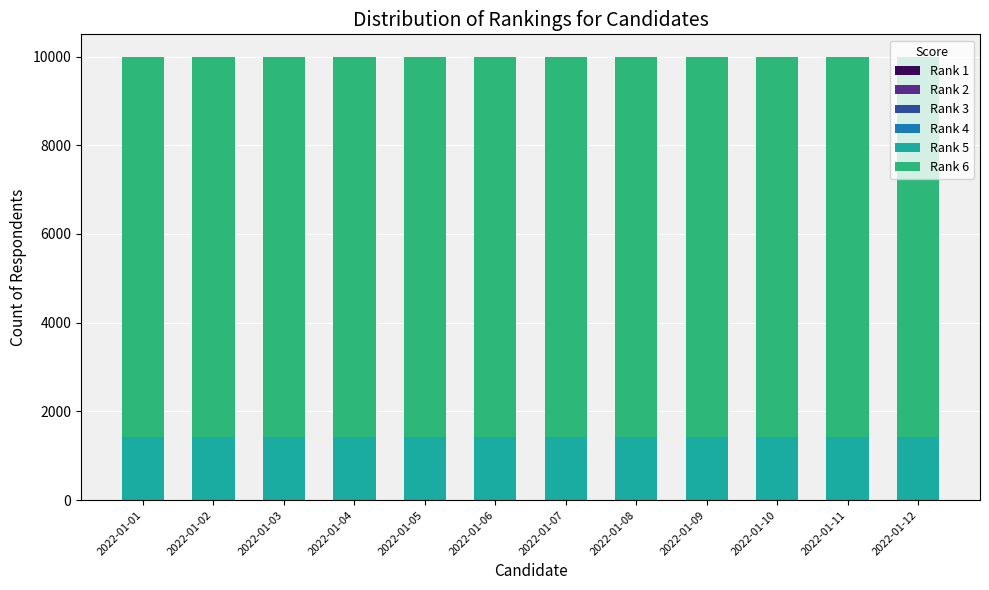

Does the chart contain stacked bars?

Yes